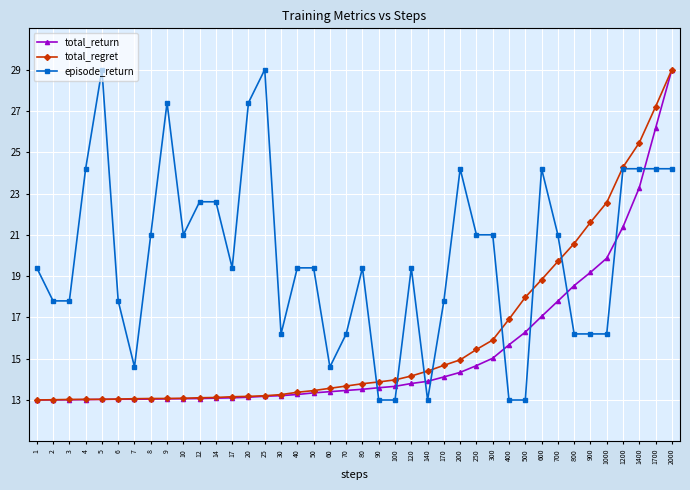

Is it true that total_return equals 13.8 at 120?

True